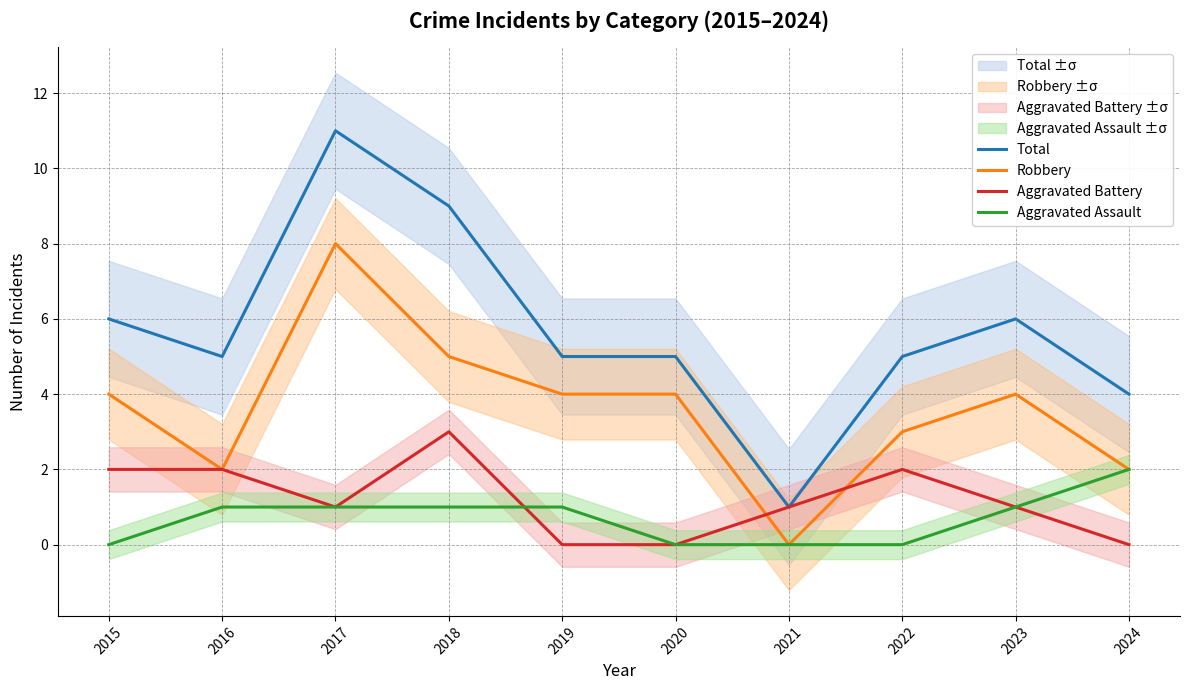

How many interior local valleys does the Robbery series have?

2